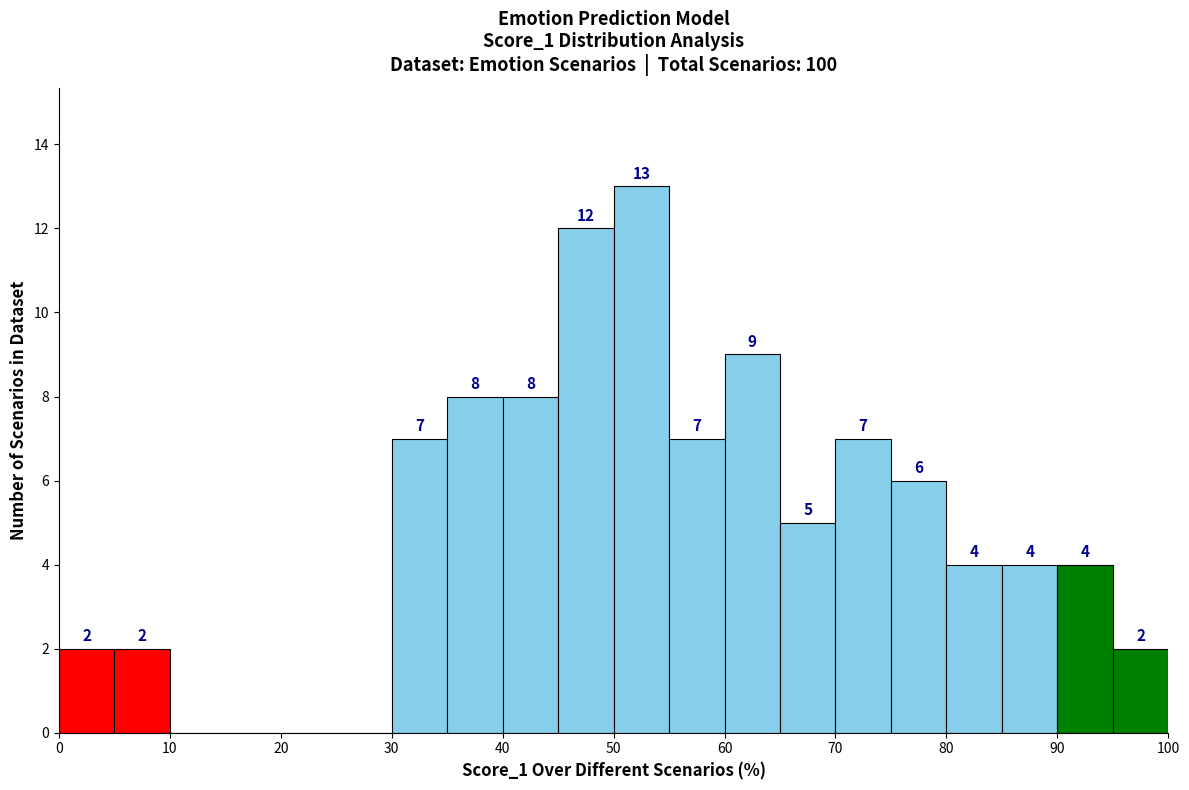

Over which range of the x-axis is the bar tallest?

50 to 55